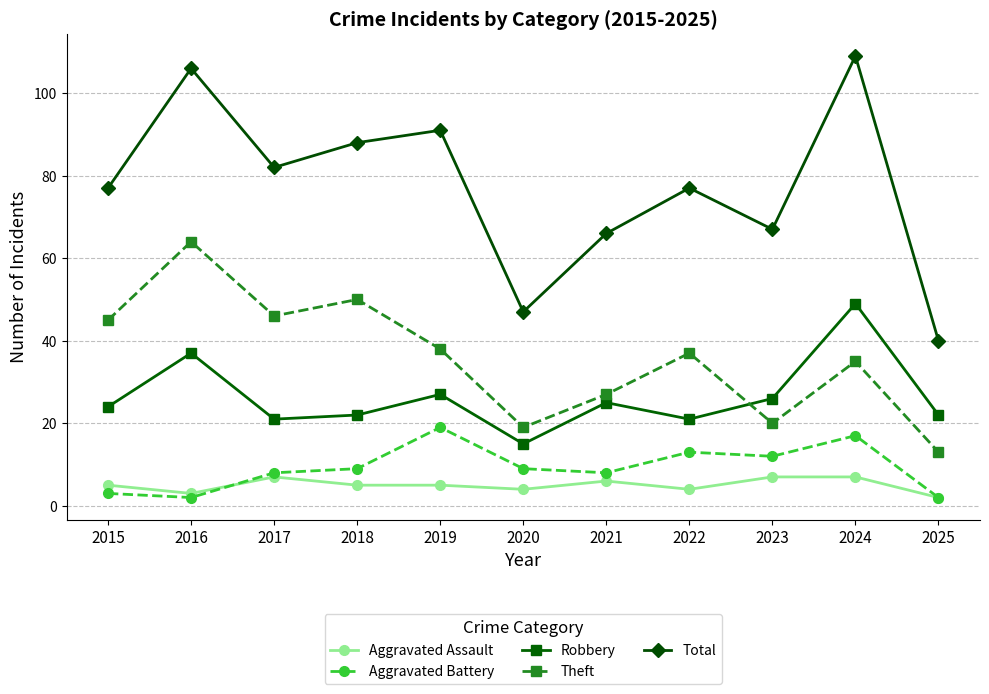

Reading left to right, what are all the values shown in this chart?

Aggravated Assault: 2015=5	2016=3	2017=7	2018=5	2019=5	2020=4	2021=6	2022=4	2023=7	2024=7	2025=2
Aggravated Battery: 2015=3	2016=2	2017=8	2018=9	2019=19	2020=9	2021=8	2022=13	2023=12	2024=17	2025=2
Robbery: 2015=24	2016=37	2017=21	2018=22	2019=27	2020=15	2021=25	2022=21	2023=26	2024=49	2025=22
Theft: 2015=45	2016=64	2017=46	2018=50	2019=38	2020=19	2021=27	2022=37	2023=20	2024=35	2025=13
Total: 2015=77	2016=106	2017=82	2018=88	2019=91	2020=47	2021=66	2022=77	2023=67	2024=109	2025=40